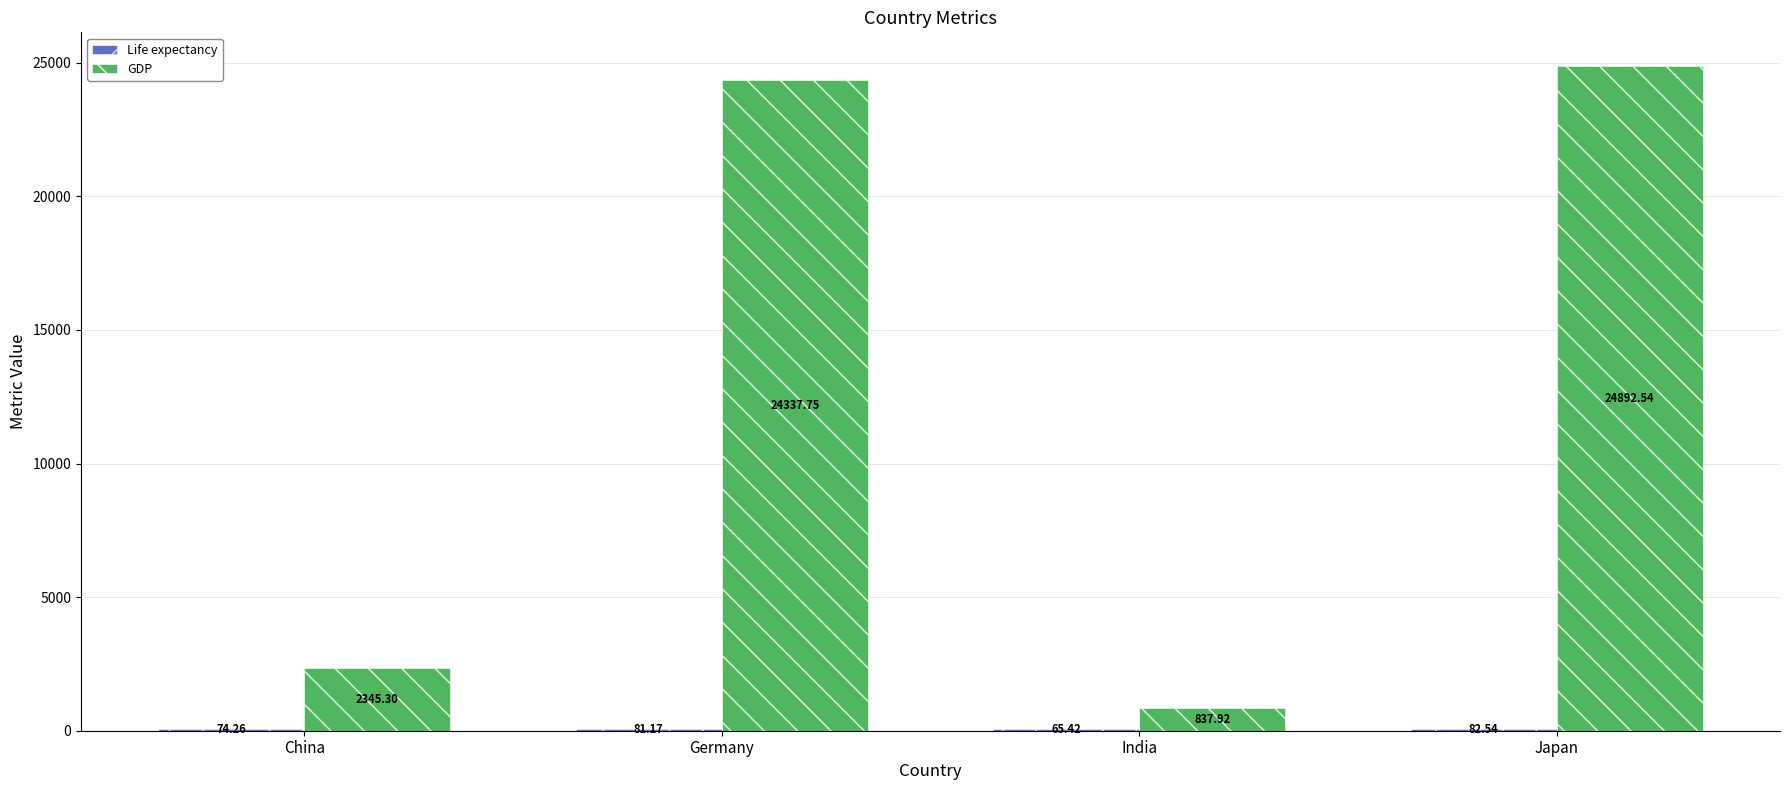

What is the spread (max minus min) of values at Japan?

24810.0